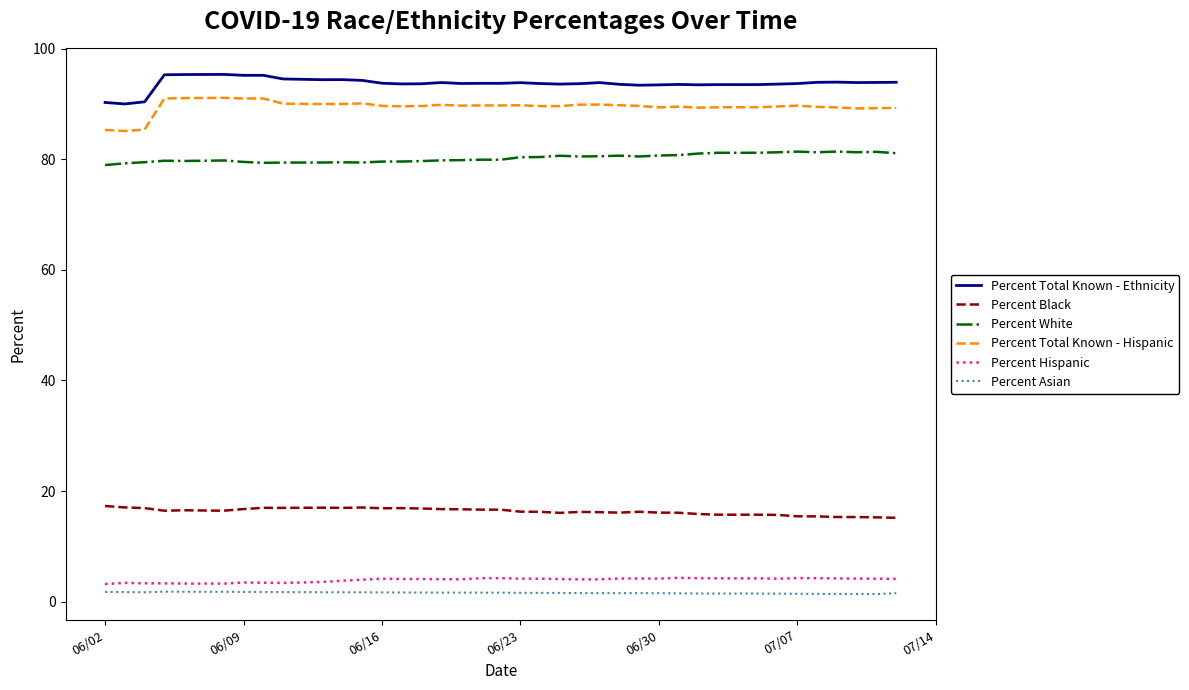

Count the number of categories in the chart.

40